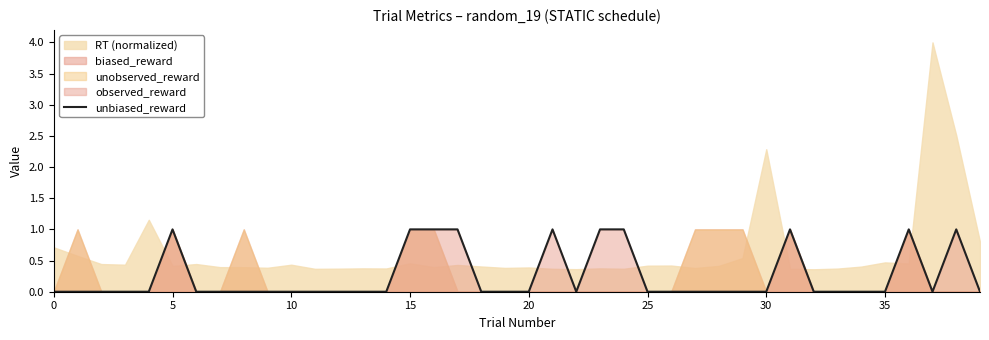

True or false: there are more than 0 points higher than both neighbors.

True